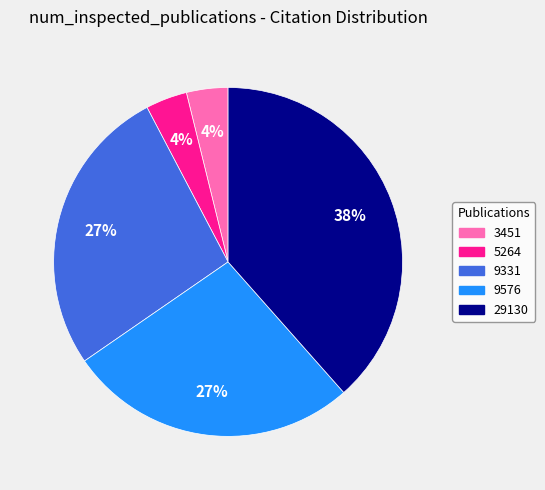

Does any single category account for the majority?

No